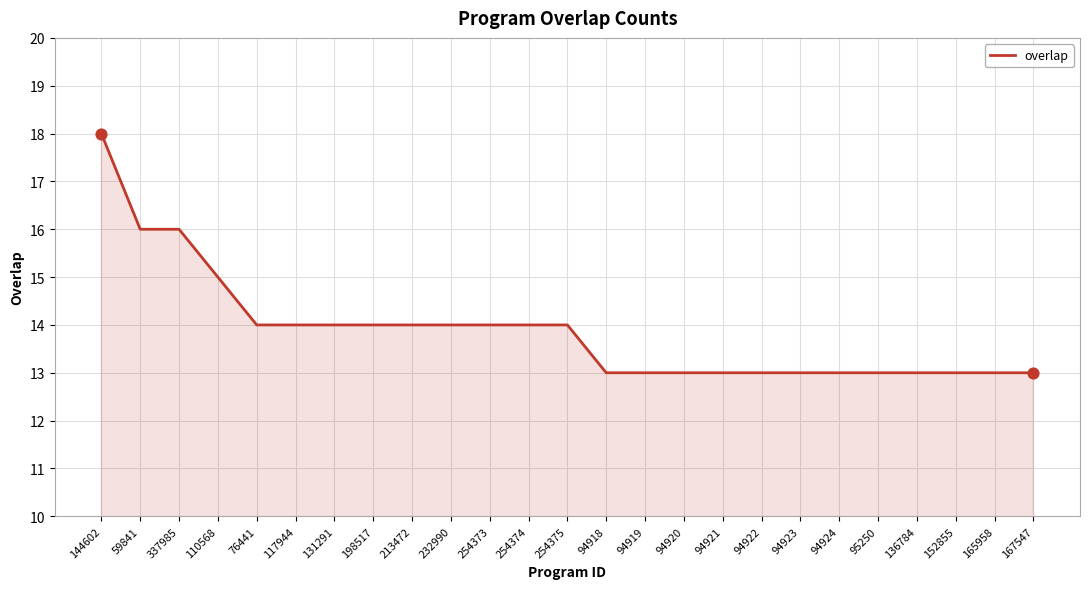

Between 59841 and 94919, which is larger?

59841